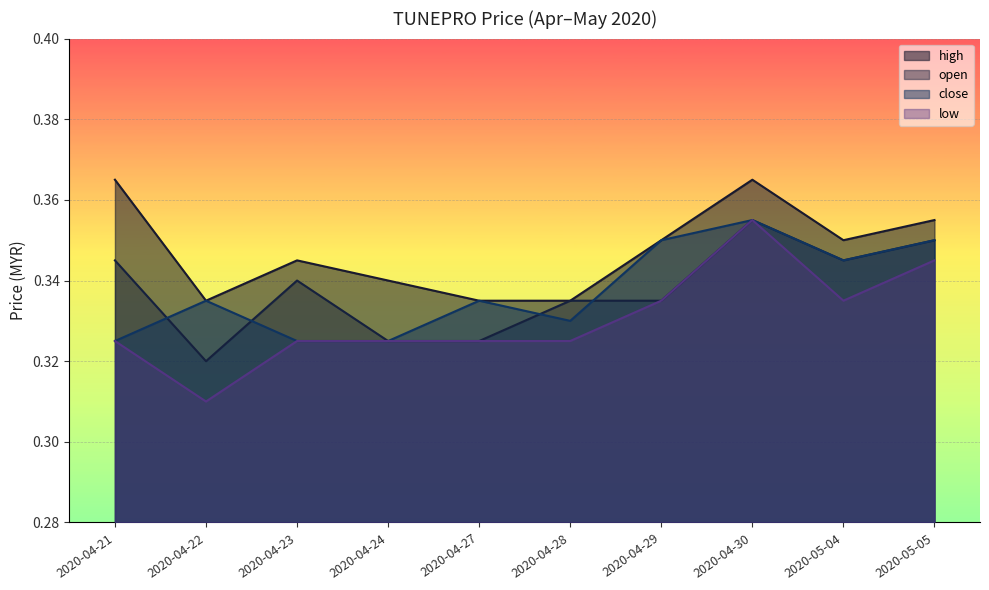

What is the value of the high point at the 1st from the left?

0.4